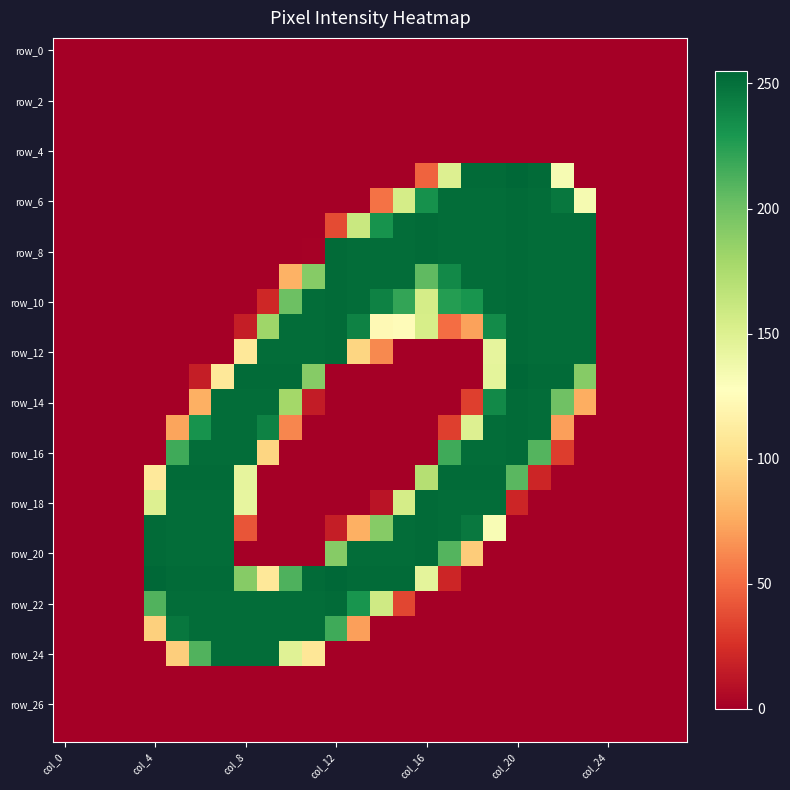

What is the greatest value displayed?

255